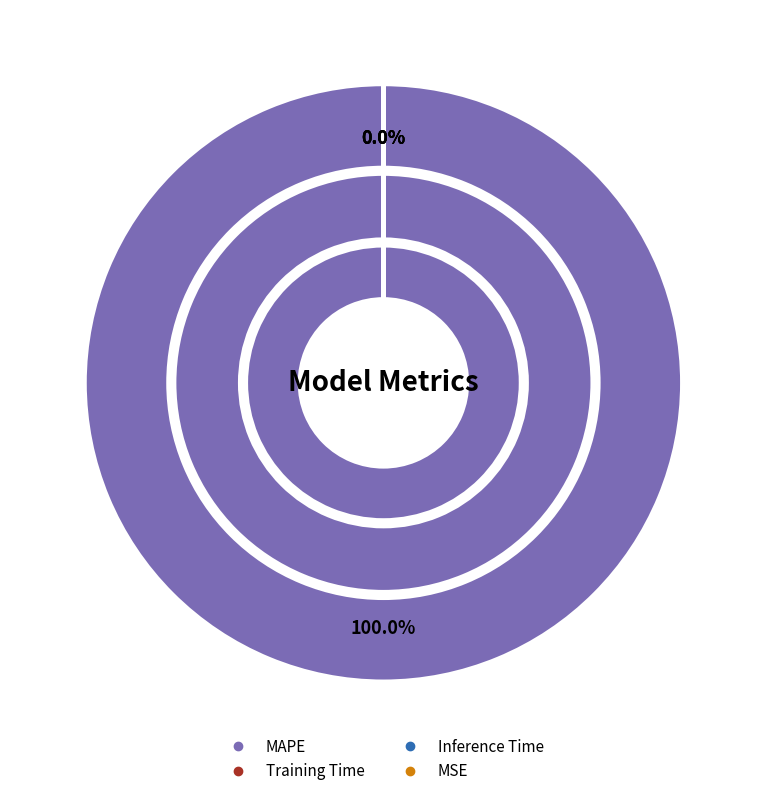

To the nearest percent, what is the difference between the largest and smallest slice percentages?

100%